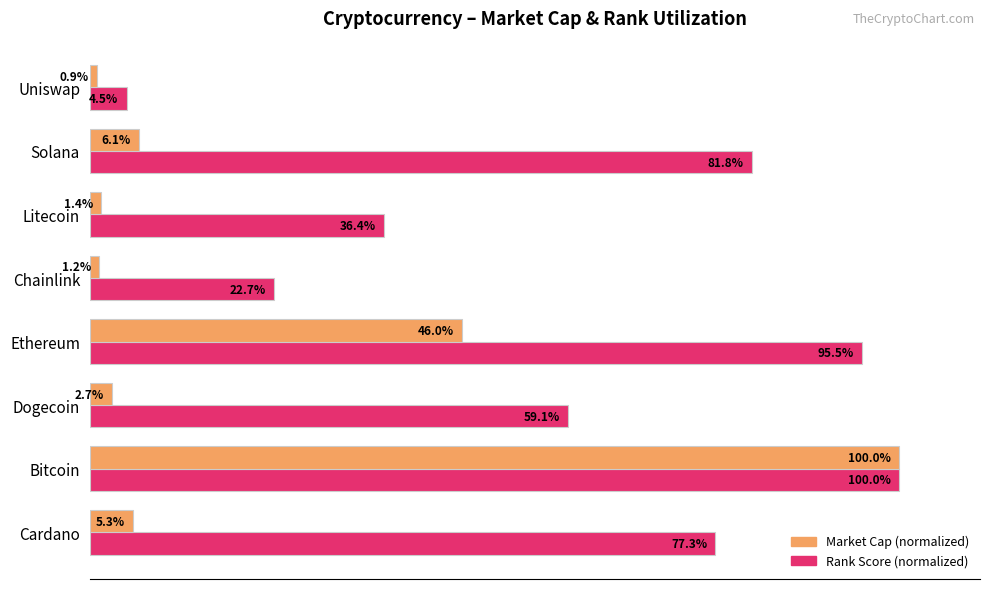

Which label corresponds to the smallest value in the chart?

Uniswap